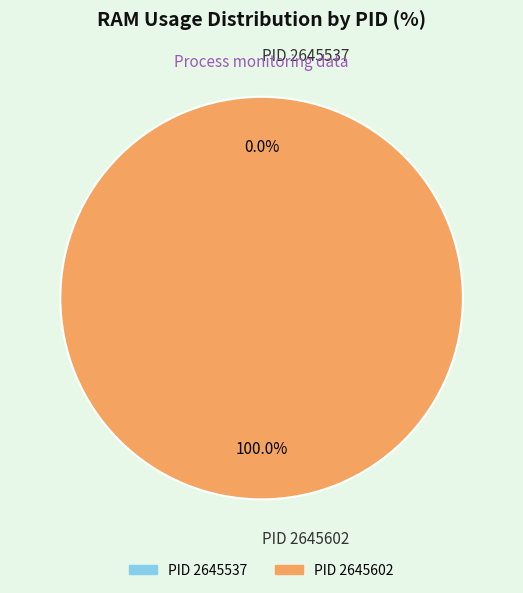

Which slice is the smallest?

2645537